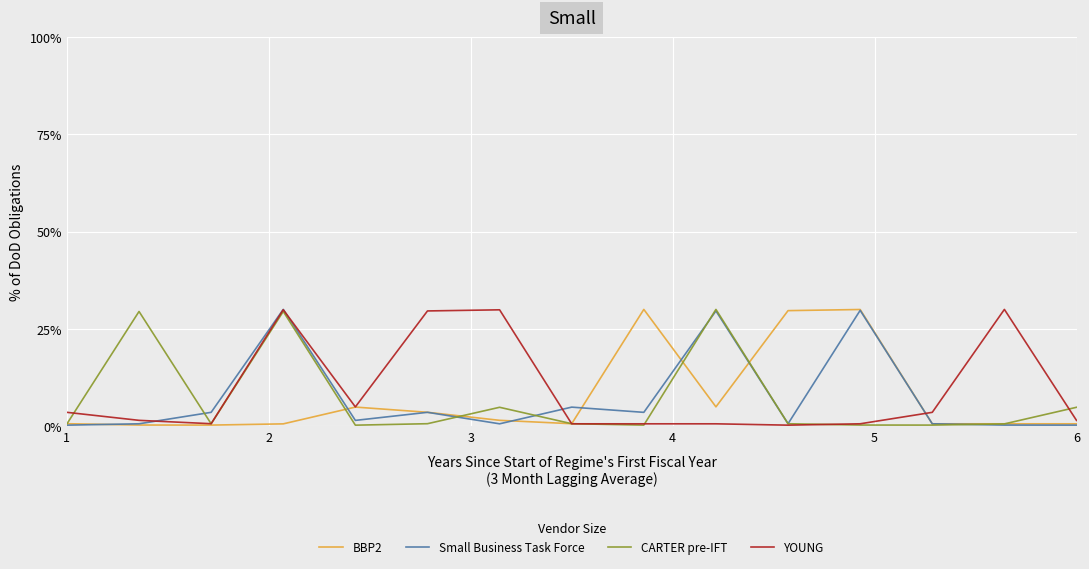

What is the maximum value for BBP2?

30.0